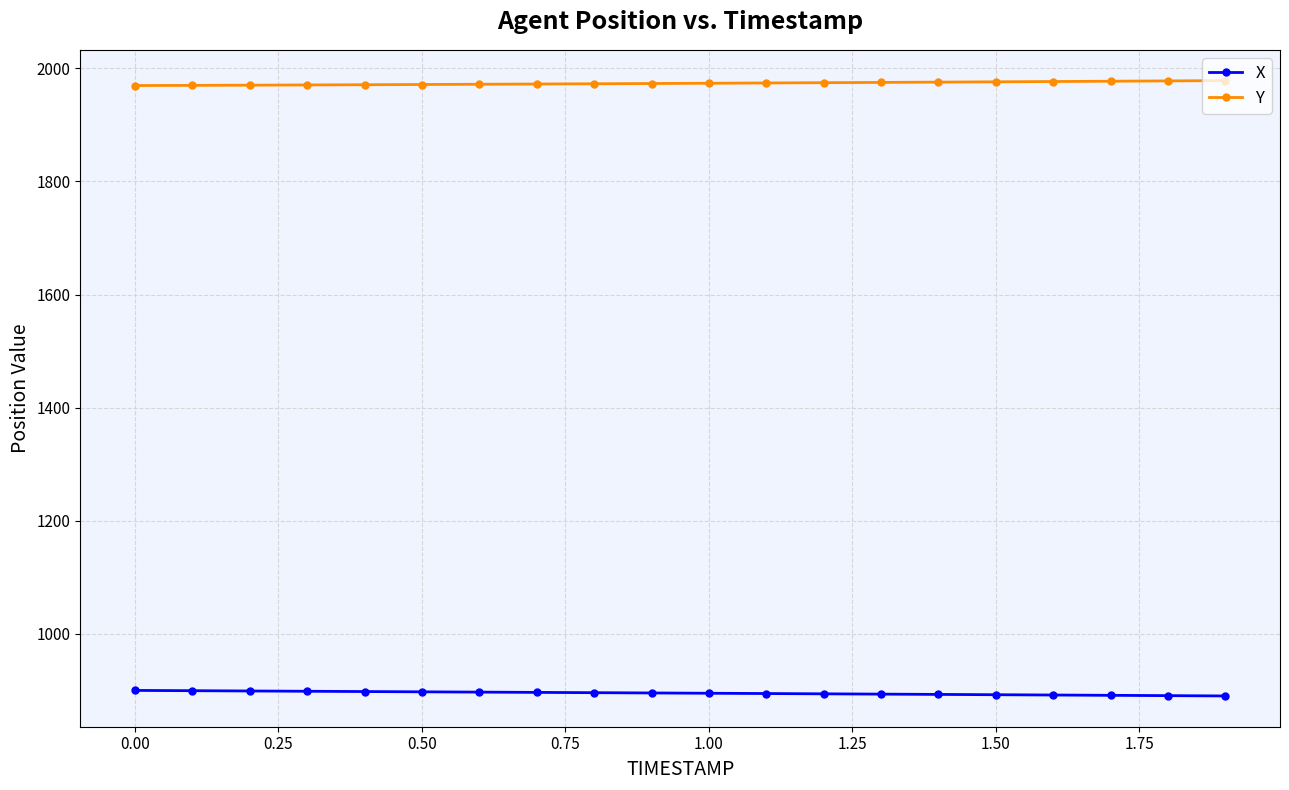

What is the sum of all X values?

17903.7